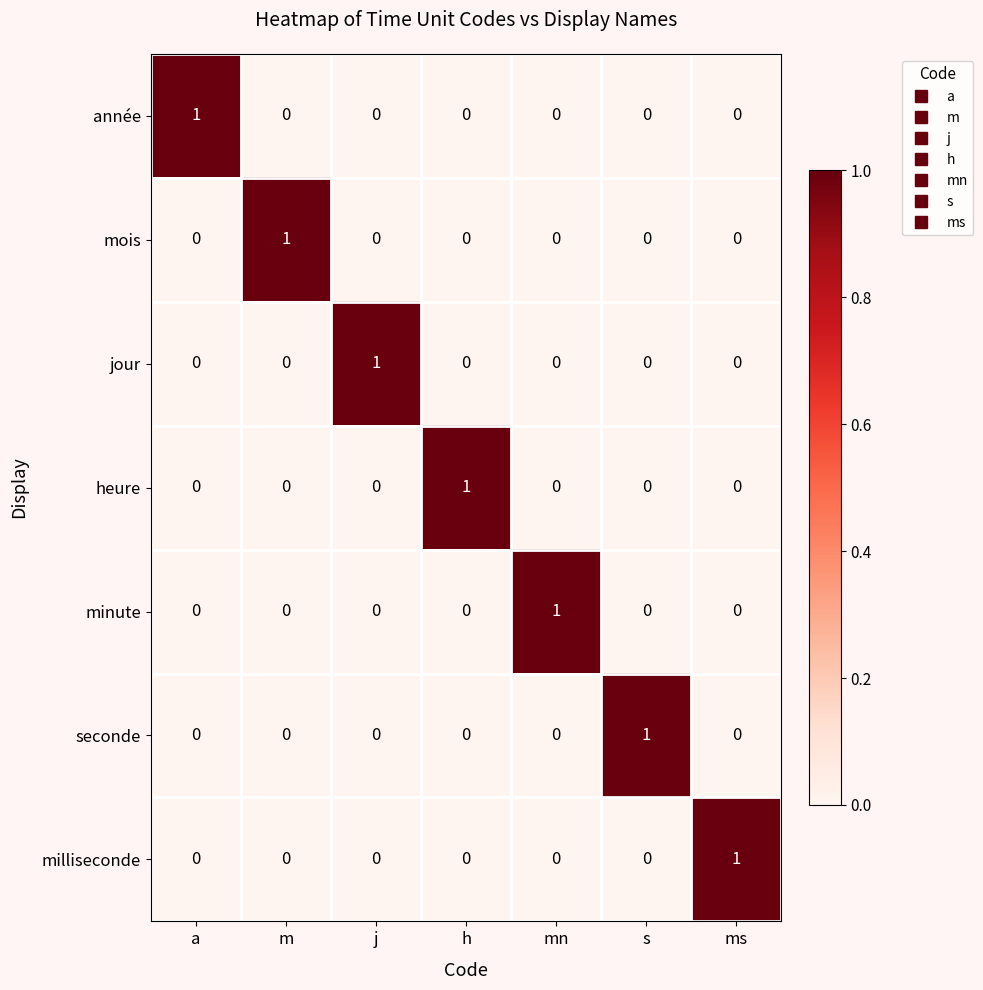

At how many categories does at least one series exceed 0?

7